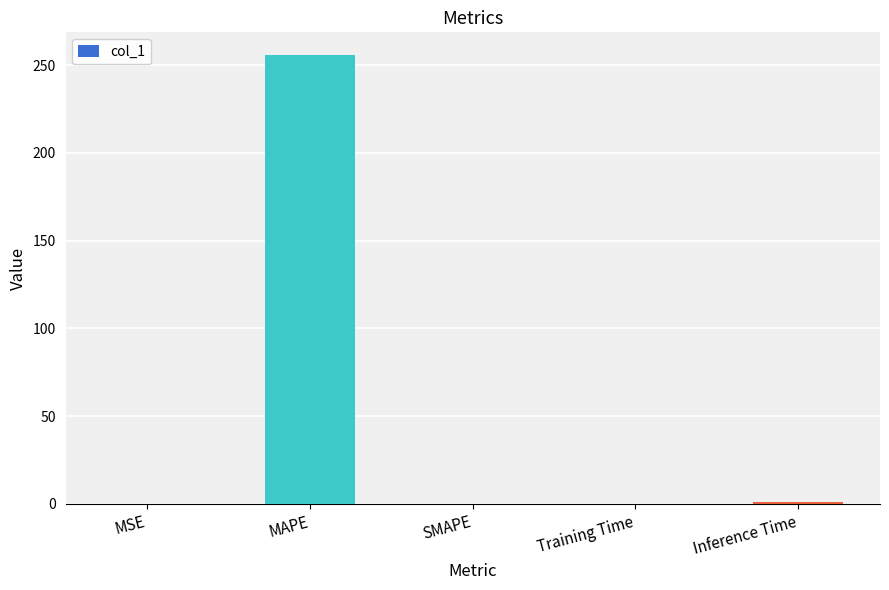

What is the sum of all values?

257.2